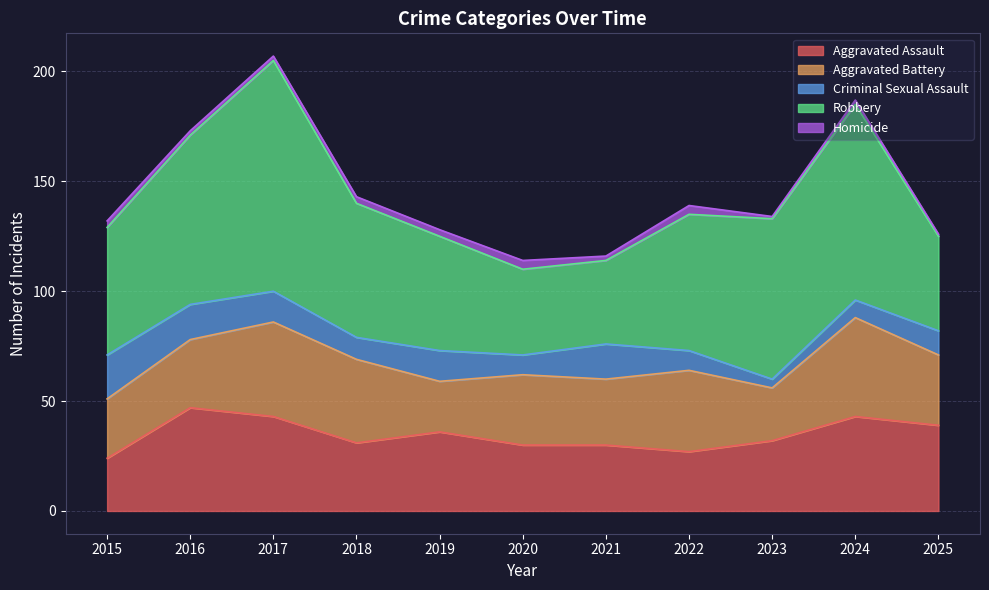

The Homicide series shows 1 at 2023. True or false?

True